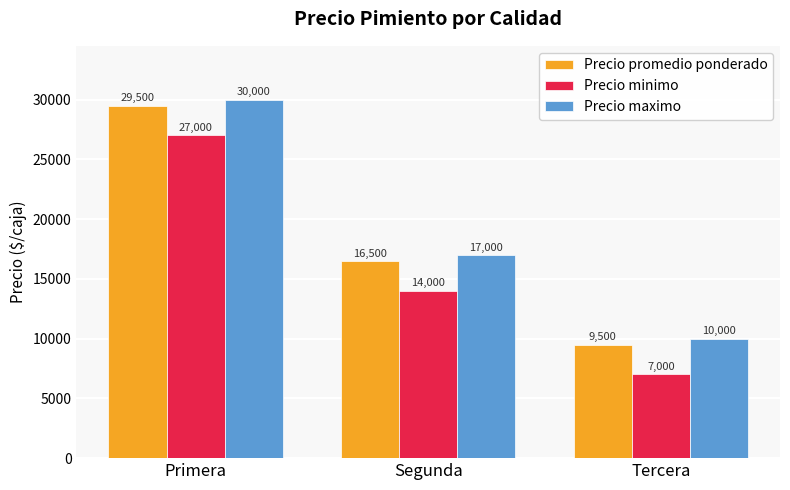

What is the difference between the maximum and minimum values in the Precio promedio ponderado series?

20000